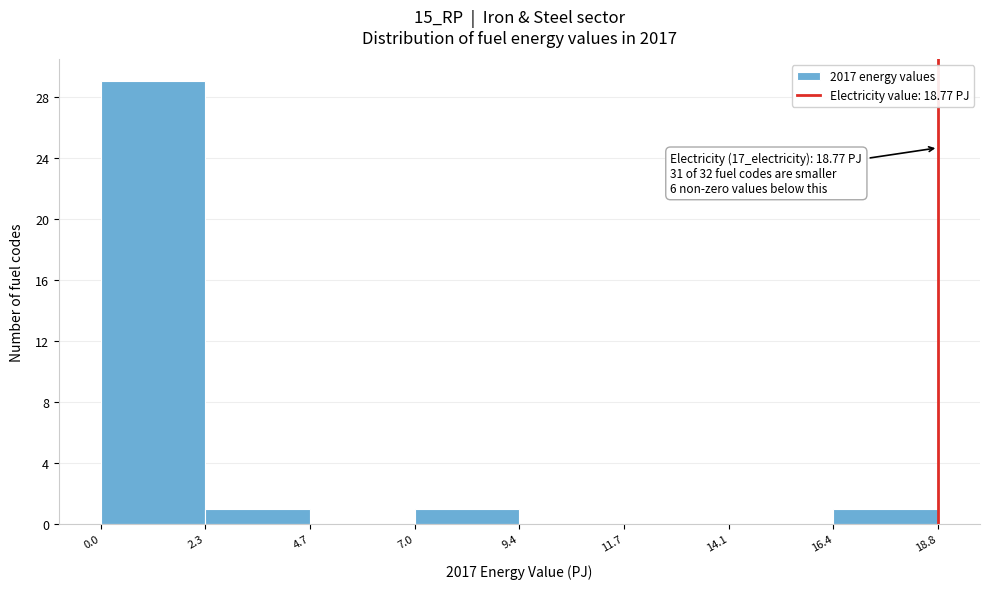

Over which range of the x-axis is the bar tallest?

0.0 to 2.3